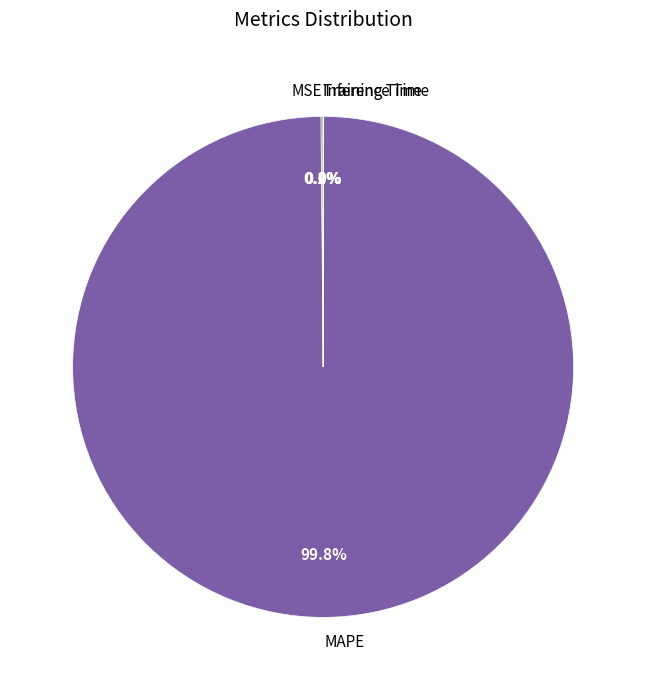

What is the largest slice in the pie chart?

MAPE